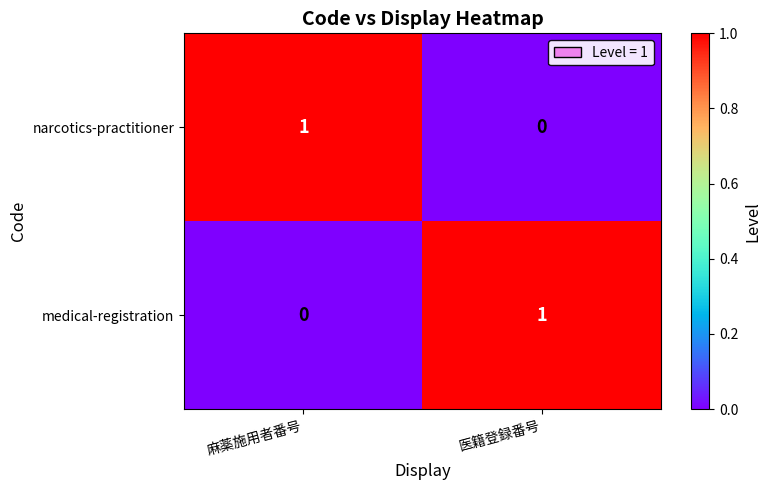

How many distinct data groups are displayed?

2